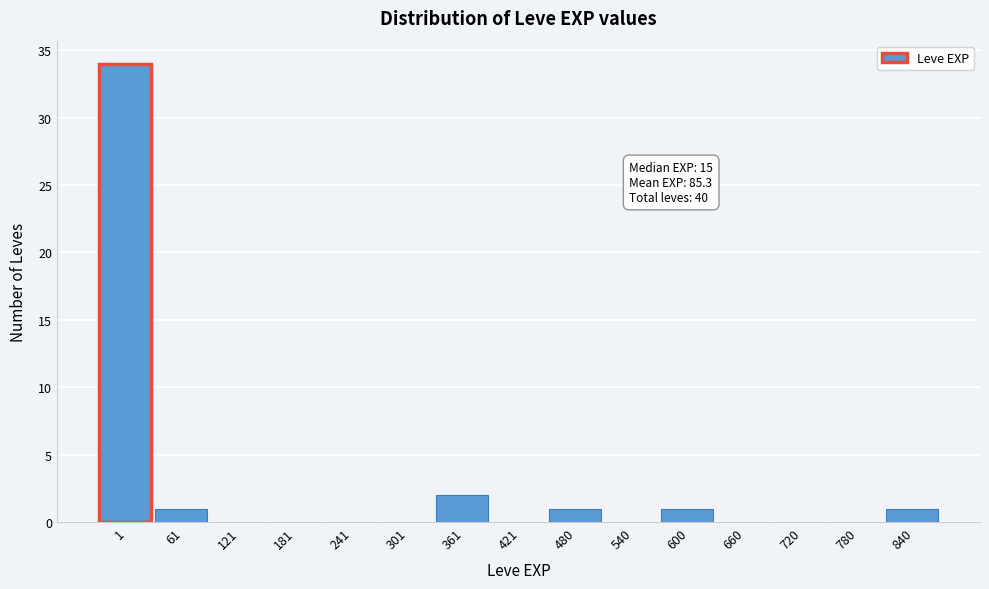

Reading right to left, list all the values displayed in this chart.

840=1	780=0	720=0	660=0	600=1	540=0	480=1	421=0	361=2	301=0	241=0	181=0	121=0	61=1	1=34